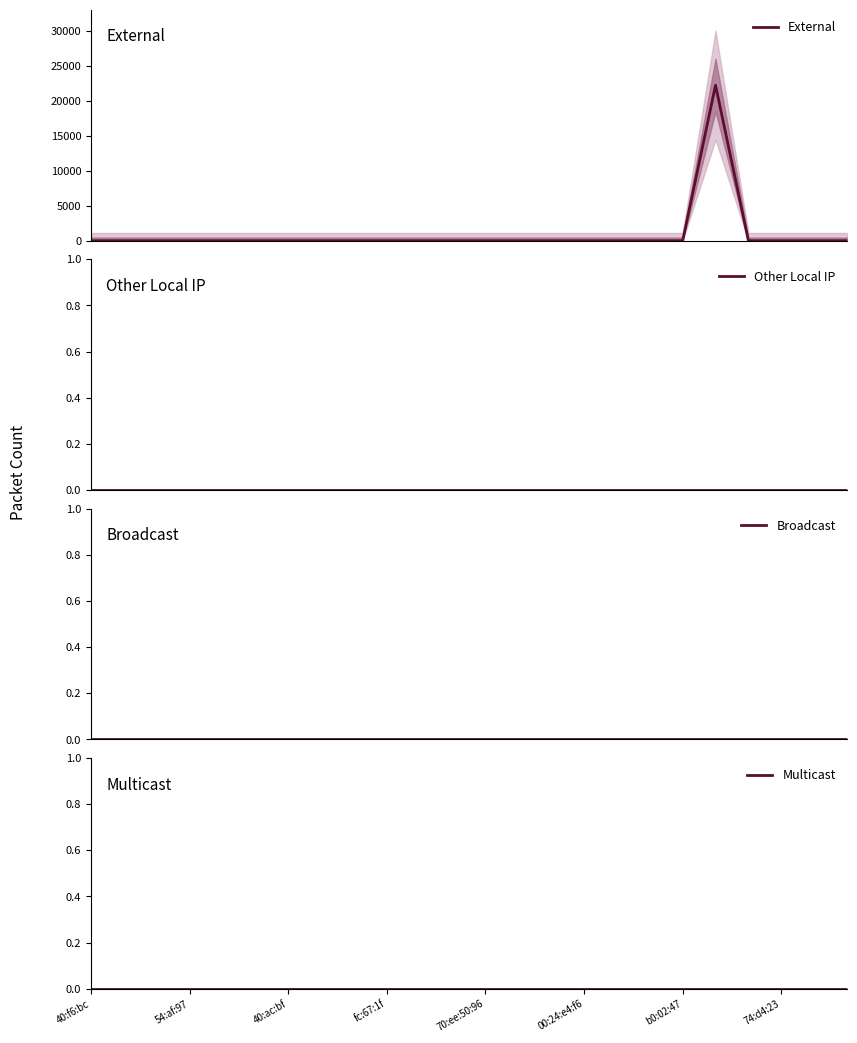

How many distinct data groups are displayed?

4